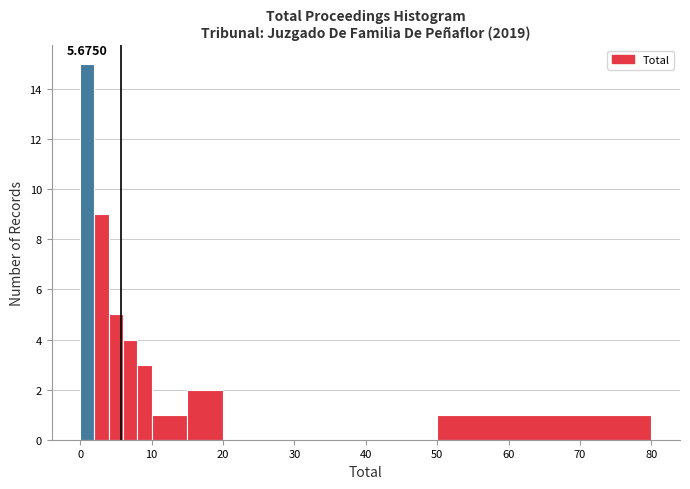

Around what value on the x-axis is the tallest bar? Give the approximate position of its centre, as read against the axis.

1